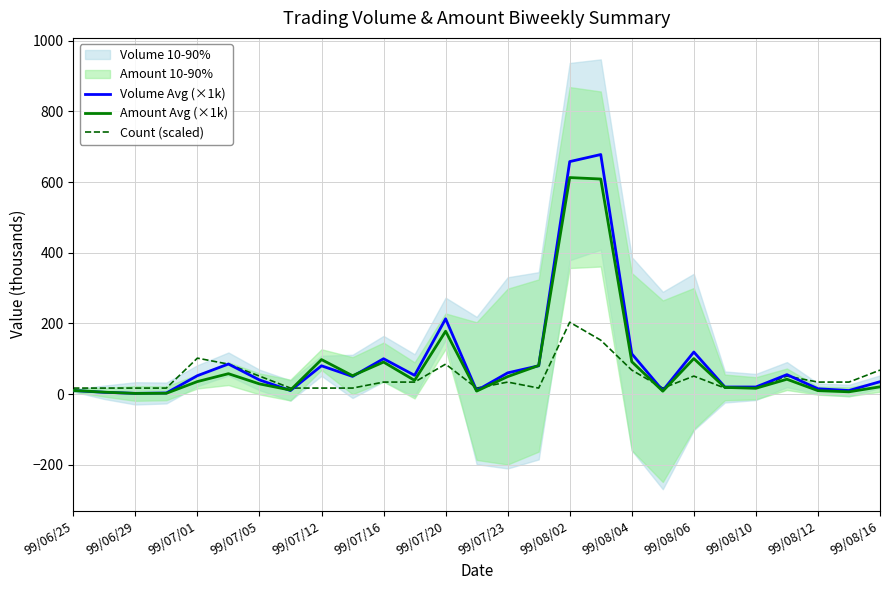

At which label does Count (scaled) reach its peak?

99/08/02